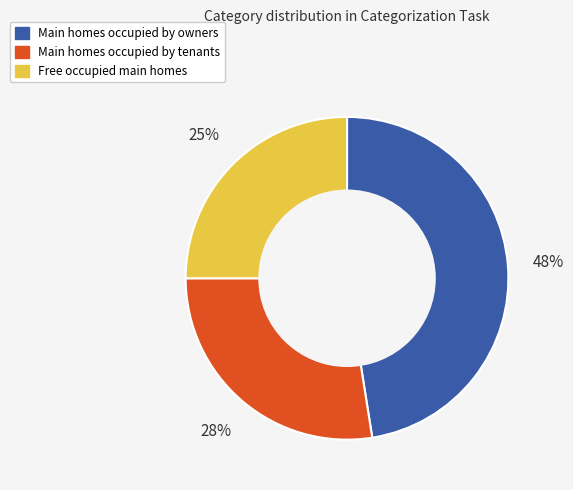

To the nearest percent, what is the average slice percentage?

33%